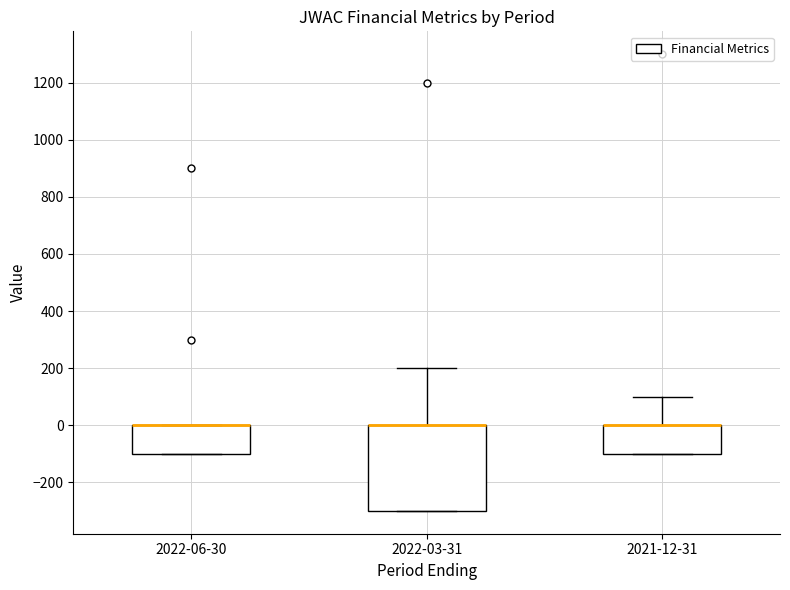

Reading left to right, transcribe this box plot: for each box, give where its median line is, the range the box spans, and where its two whiskers end, as read against the y-axis. The values are not printed on the chart, so give them approximately, as read against the axis.

2022-06-30: median 0 (drawn on the box's upper edge), box -100 to 0, whiskers -100 to 0
2022-03-31: median 0 (drawn on the box's upper edge), box -300 to 0, whiskers -300 to 200
2021-12-31: median 0 (drawn on the box's upper edge), box -100 to 0, whiskers -100 to 100